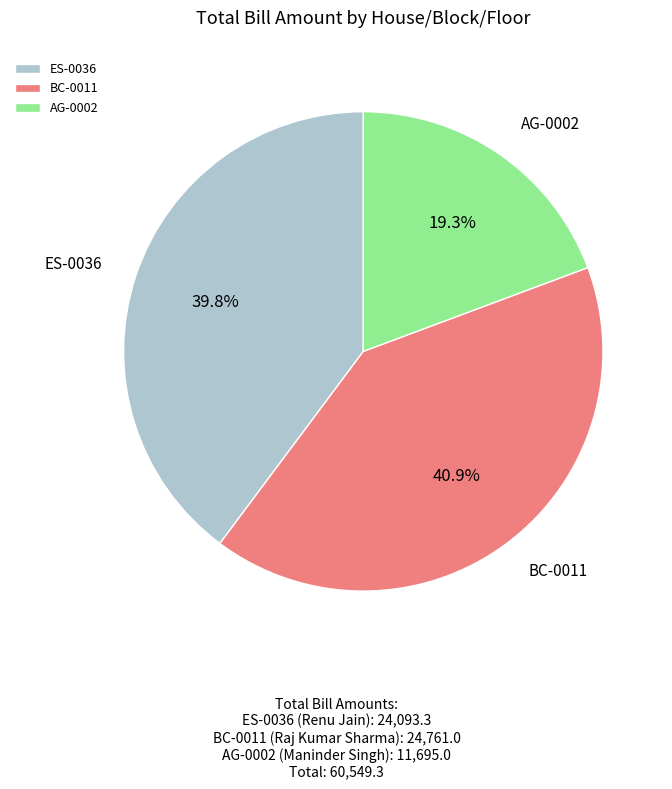

Is AG-0002 the majority of the pie?

No